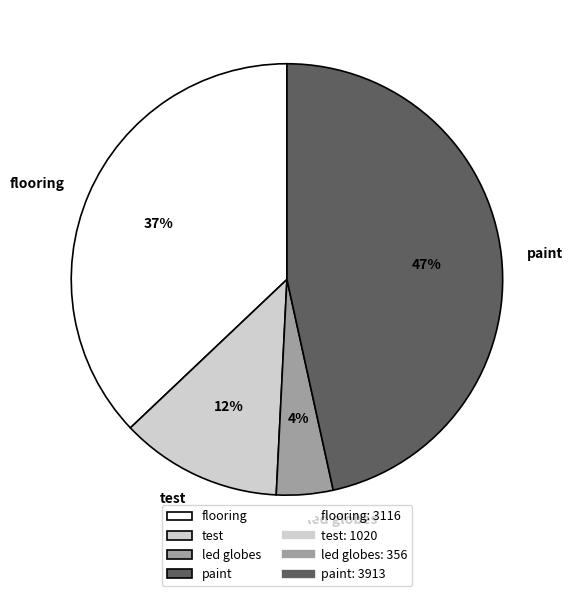

Is the sum of led globes and test greater than half?

No